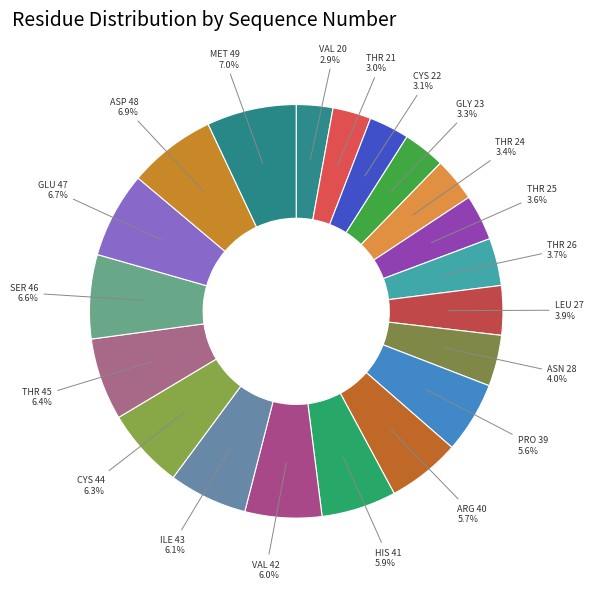

Approximately how many times larger is the value at PRO 39 compared to THR 45?

0.9